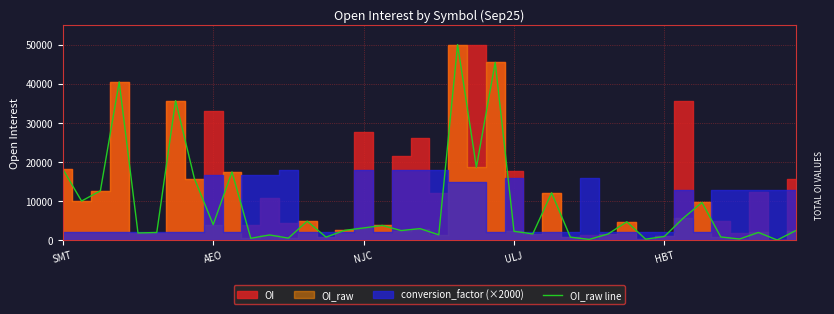

The value at 21 is 50000. True or false?

True